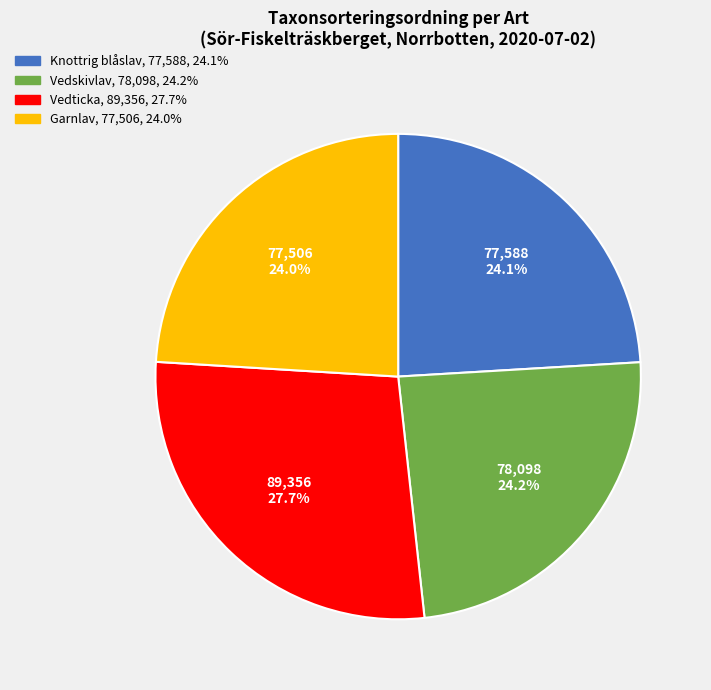

To the nearest percent, what is the combined percentage of Knottrig blåslav and Vedskivlav?

48%